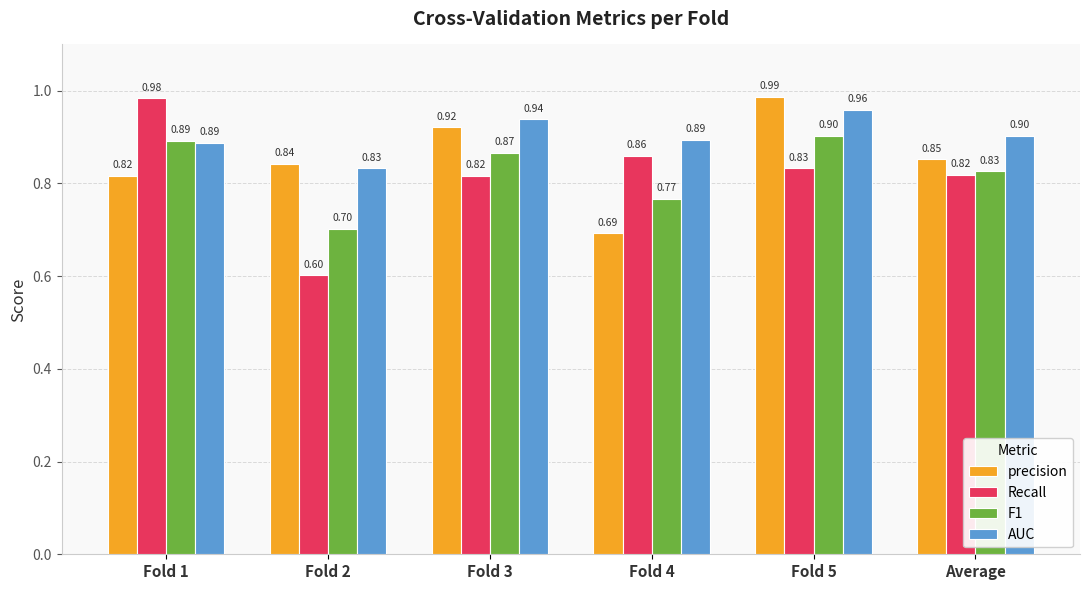

What is the difference between the AUC values at Fold 1 and Fold 5?

0.1